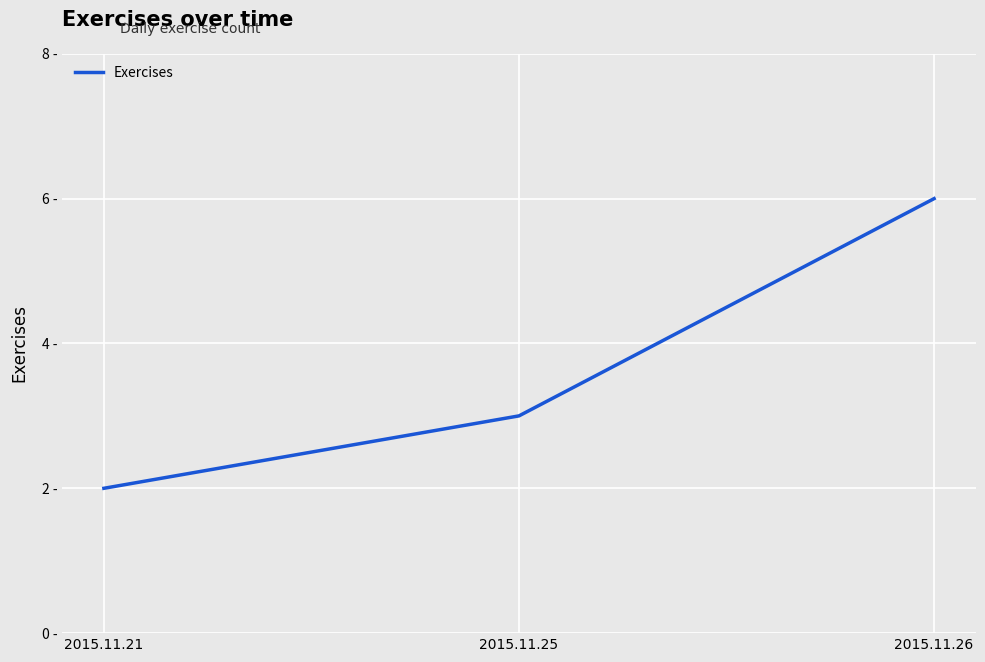

Rank the categories by value from lowest to highest.

2015.11.21, 2015.11.25, 2015.11.26